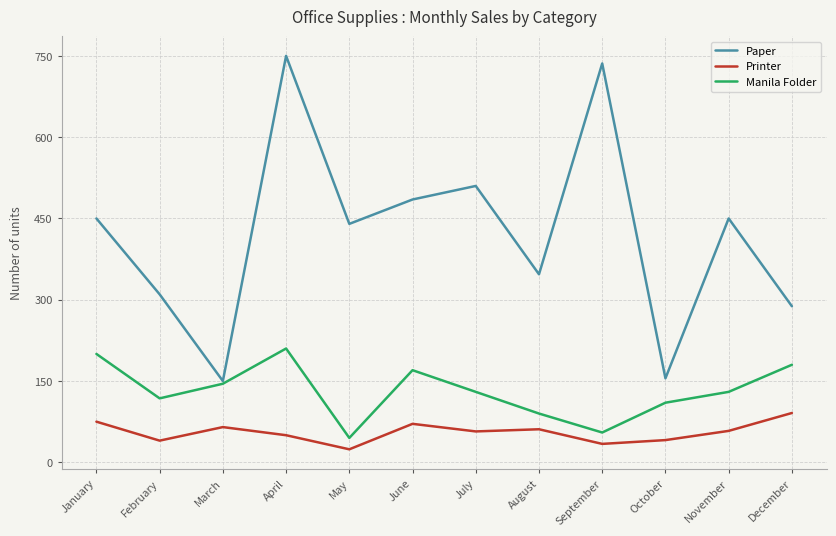

What is the total value across all series at September?

825